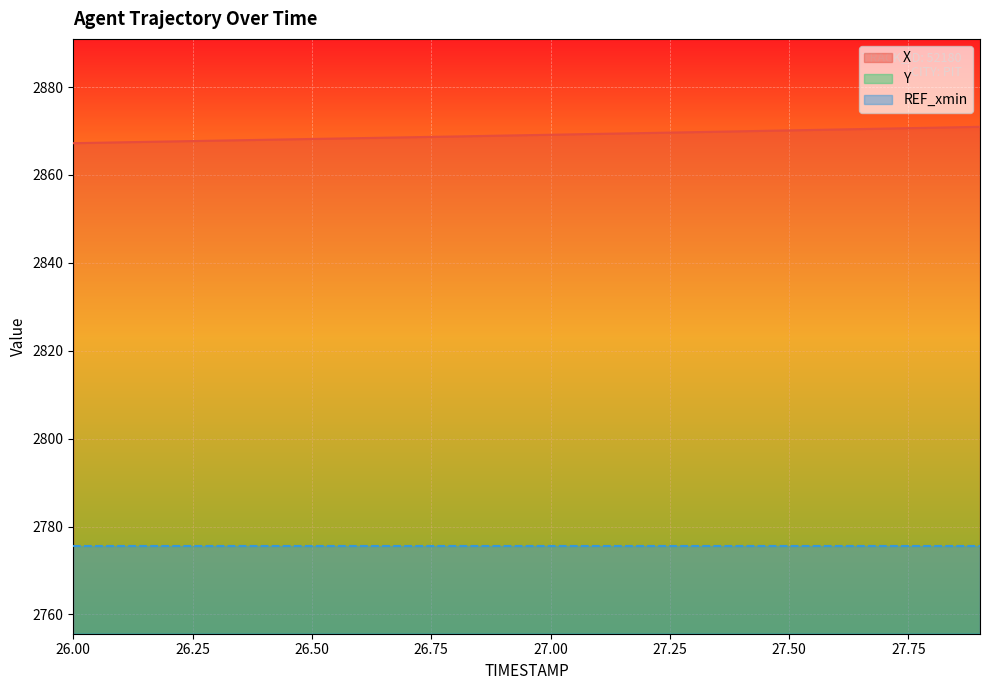

The value of X at 27.00 is 998.3. True or false?

False